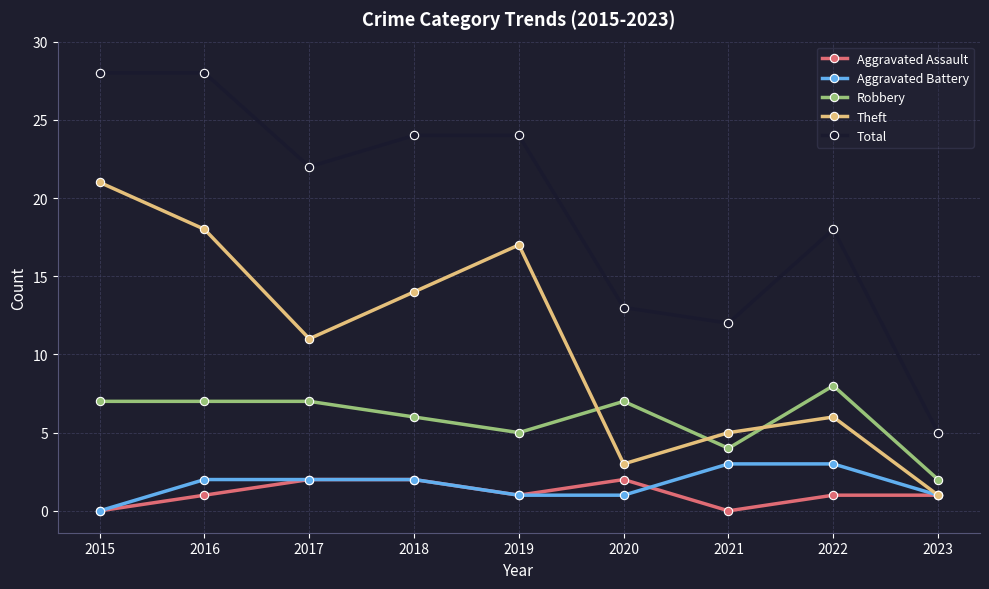

Count the number of categories in the chart.

9